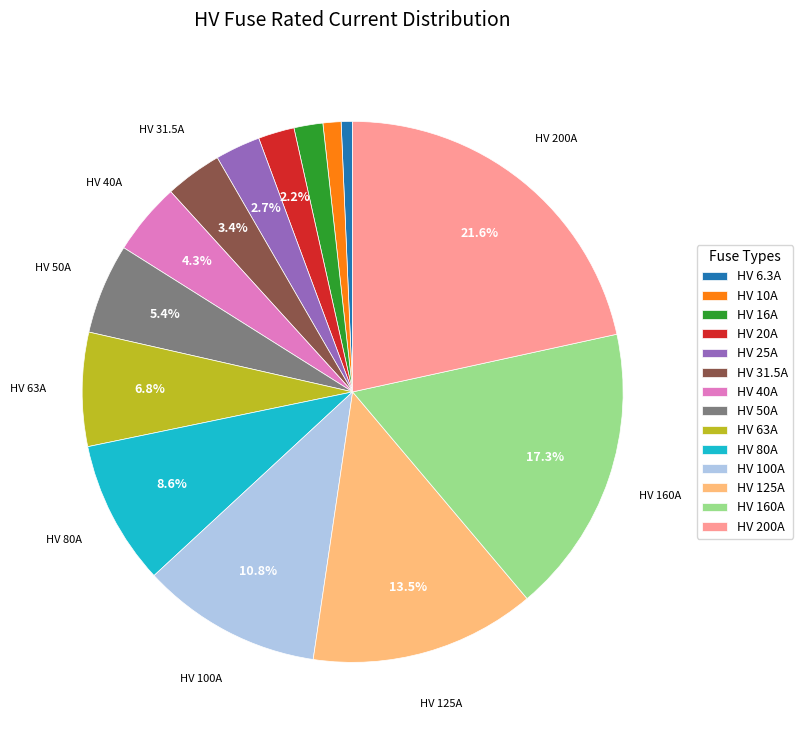

To the nearest percent, what portion does HV 160A represent?

17%